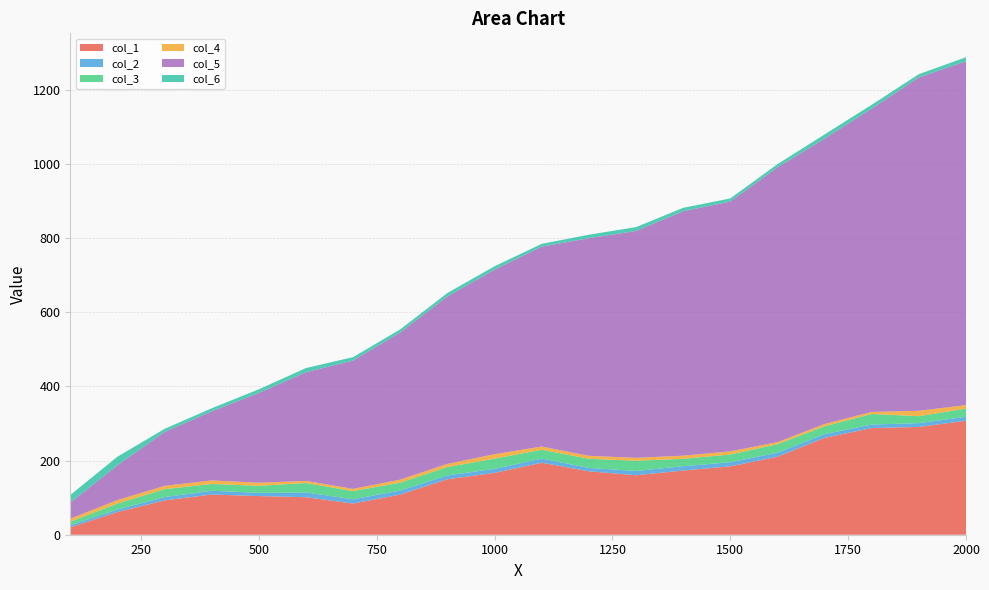

Reading left to right, list all the values displayed in this chart.

col_1: 19.9	61.1	92.6	108.4	104.2	101.1	84.0	108.2	149.7	166.7	194.1	171.0	160.4	173.0	184.5	210.1	261.2	287.6	290.6	307.3
col_2: 5.7	6.9	8.8	10.2	8.7	12.8	11.6	10.9	10.1	10.8	11.2	9.2	11.5	11.7	11.0	11.1	10.1	9.4	10.3	10.7
col_3: 9.4	16.1	21.4	18.3	19.0	25.4	22.0	21.2	22.7	27.5	23.9	24.6	27.6	19.8	20.9	22.8	21.1	28.6	18.7	22.0
col_4: 8.3	9.4	8.9	9.6	8.3	5.8	6.0	8.2	8.5	12.1	8.8	8.0	8.0	8.5	8.5	5.6	6.2	5.4	14.6	9.4
col_5: 43.1	93.8	145.3	186.2	242.1	293.0	346.0	396.7	451.5	497.6	538.9	586.9	611.6	659.1	673.5	740.7	769.5	817.8	898.8	927.1
col_6: 20.8	23.1	8.5	8.3	9.9	11.3	9.2	8.5	9.4	9.1	7.6	9.3	10.4	9.2	8.4	8.8	11.2	10.5	8.8	11.0